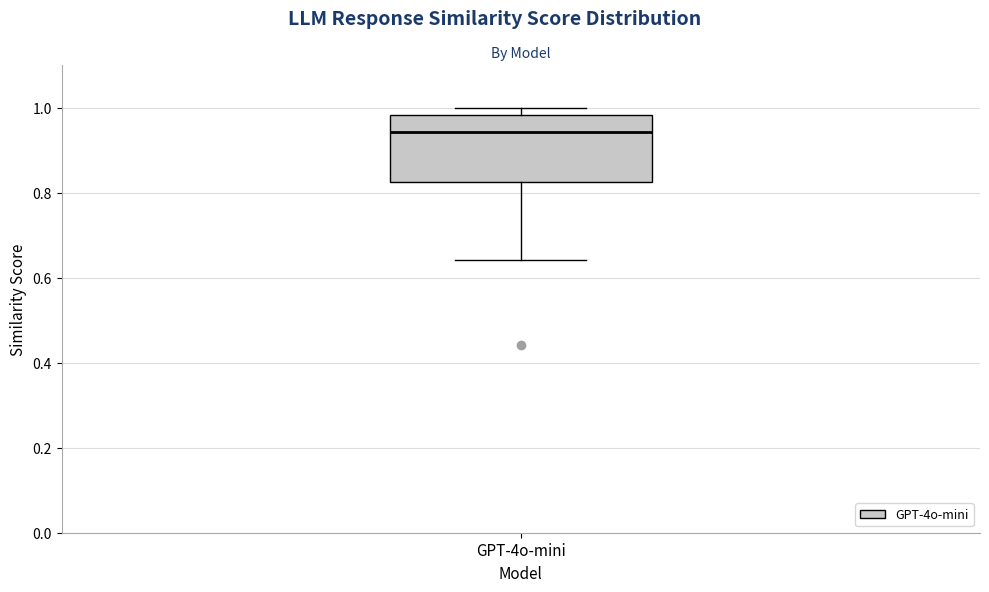

Read this box plot against the y-axis: the position of the median line, the range covered by the box, and the ends of both whiskers. The values are not printed on the chart, so give them approximately, as read against the axis.

median 0.94, box 0.82 to 0.98, whiskers 0.64 to 1.00